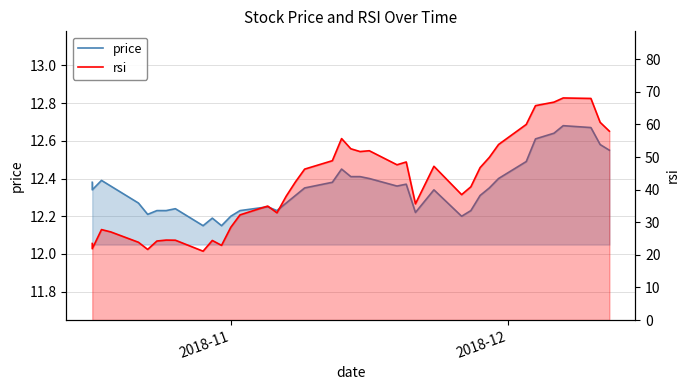

How many series are shown in this chart?

2